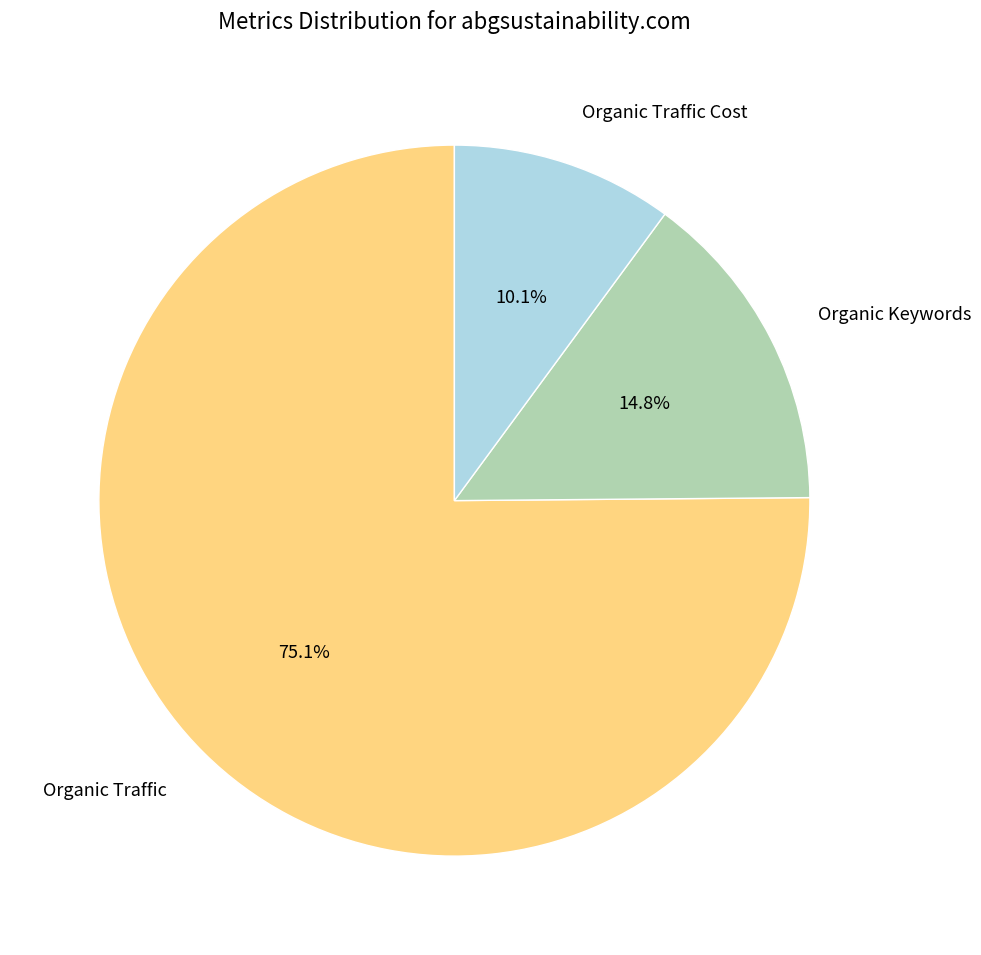

What is the ratio of the value at Organic Traffic Cost to the value at Organic Keywords?

0.7